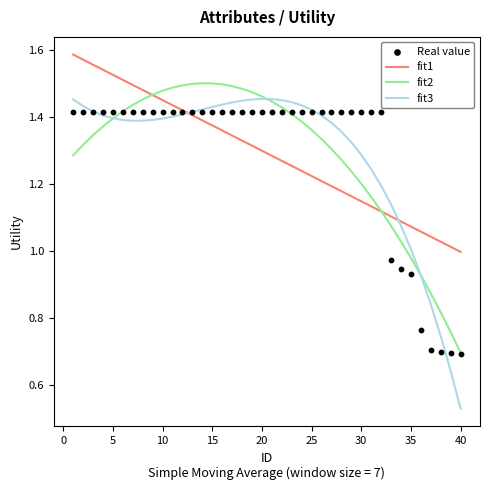

Which series has the largest Y range (max minus min)?

fit3